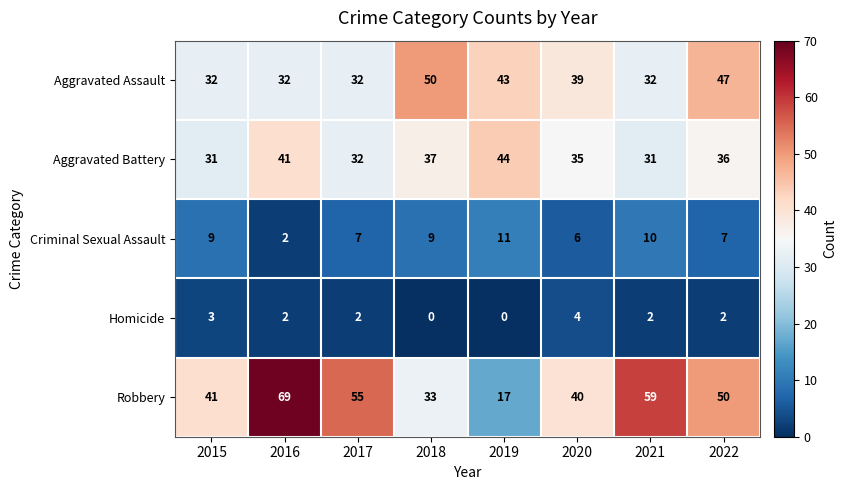

Which series changed the most between 2015 and 2018?

Aggravated Assault